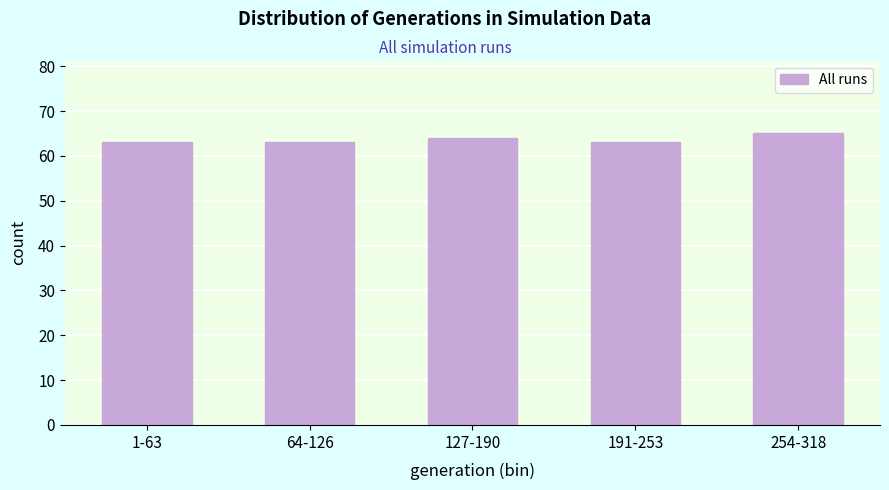

Reading right to left, transcribe all the data shown in this chart.

254-318=65	191-253=63	127-190=64	64-126=63	1-63=63